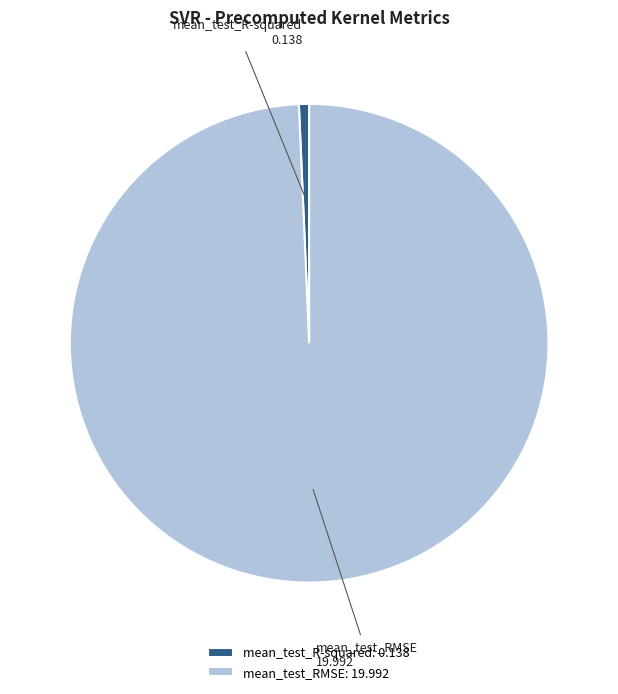

True or false: mean_test_R-squared accounts for 1% of the total.

True